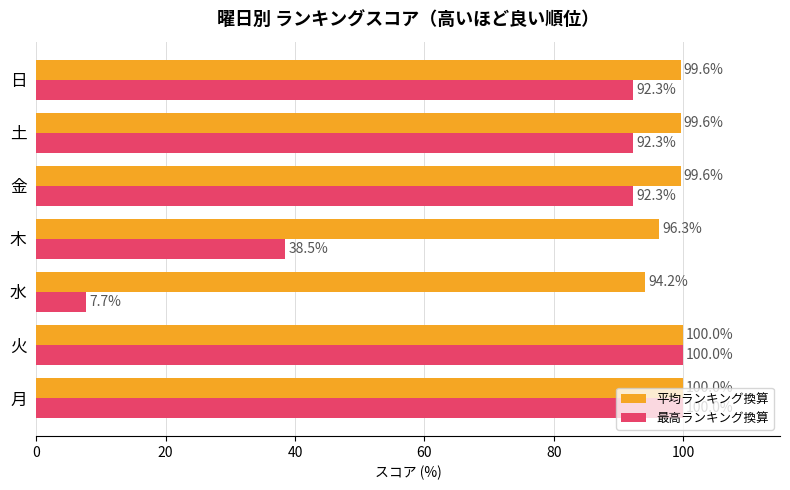

Which series has the largest total across all categories?

平均ランキング換算